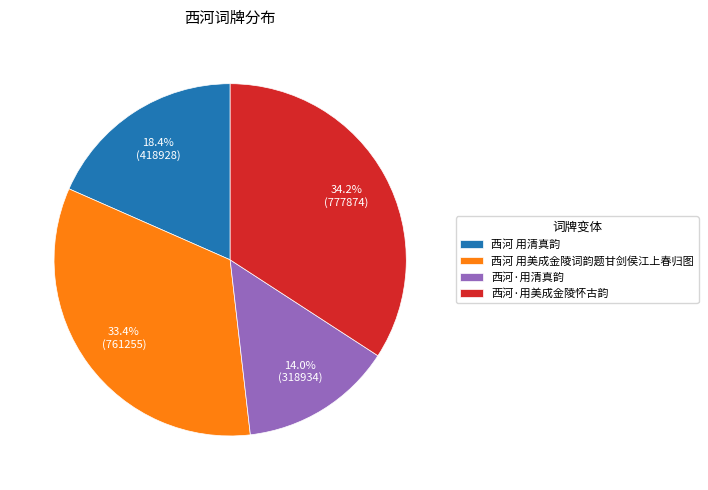

What percentage is the 西河 用清真韵 slice, to the nearest percent?

18%